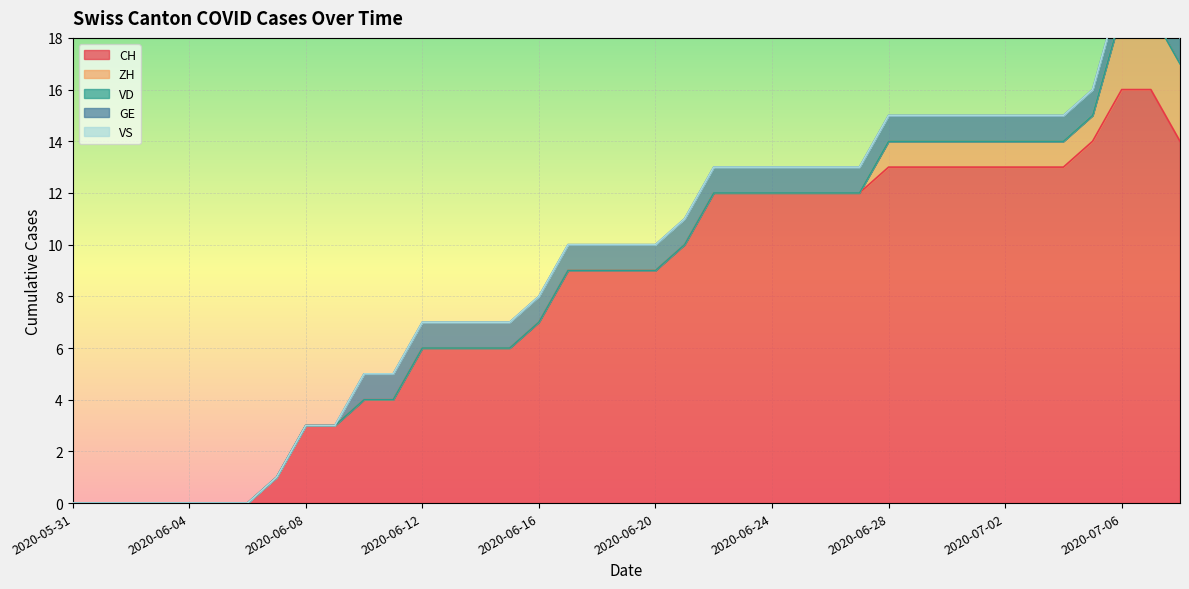

Does the chart display data point markers on the line(s)?

No